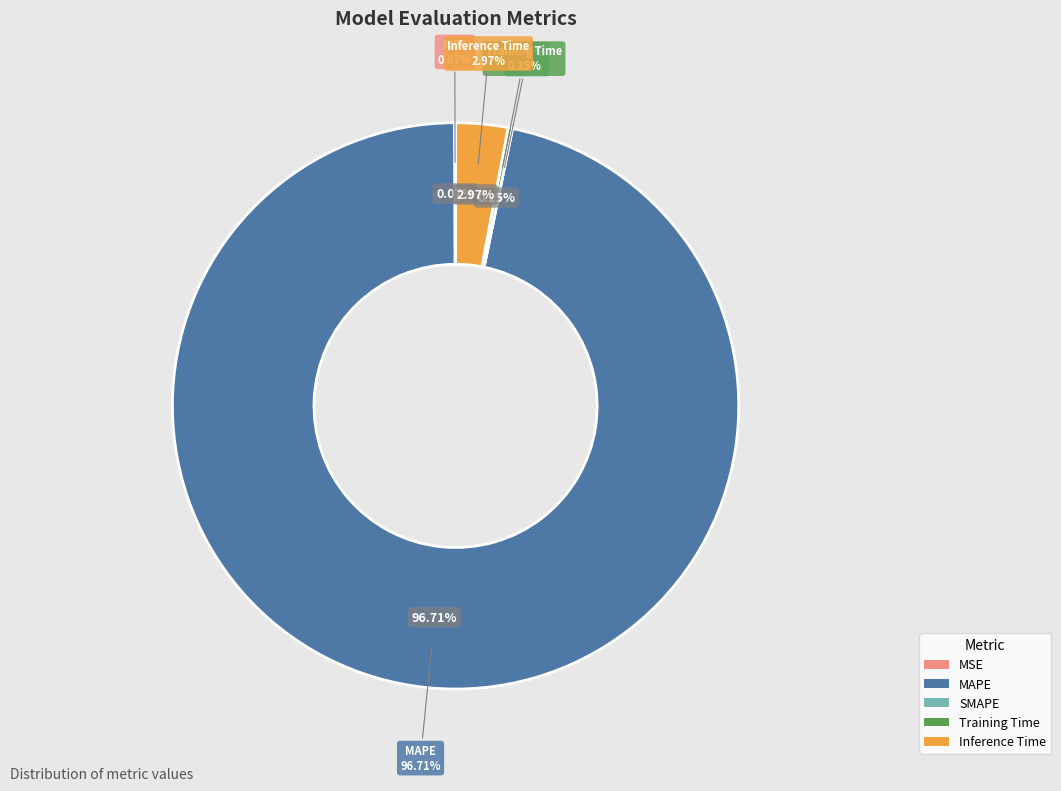

Does any single category account for the majority?

Yes